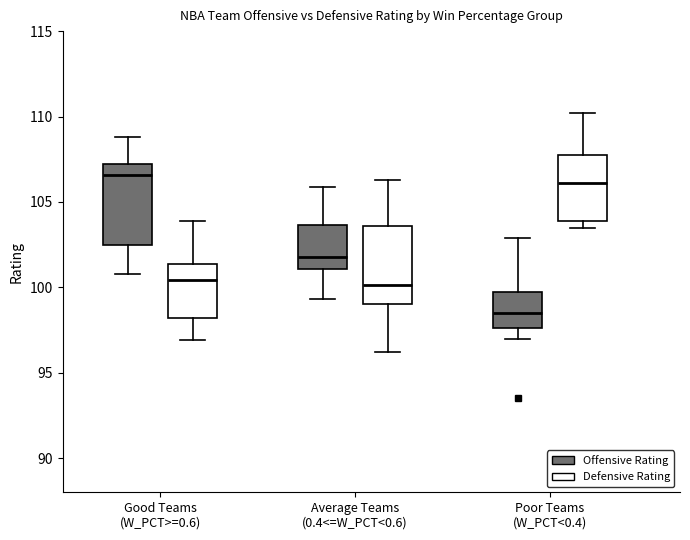

Which box has the lowest median line?

Poor Teams (W_PCT<0.4) (Offensive Rating)